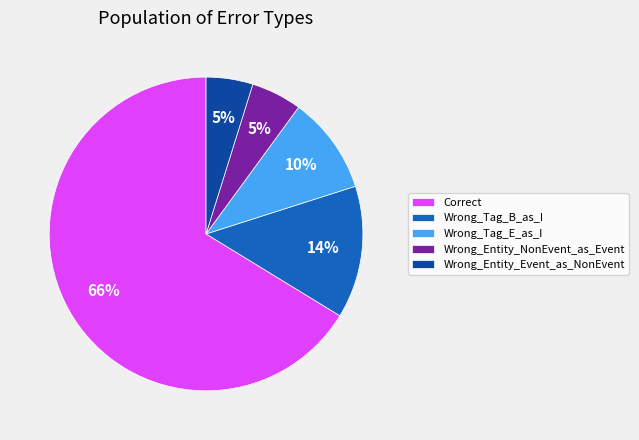

Which slice represents more than half of the pie?

Correct